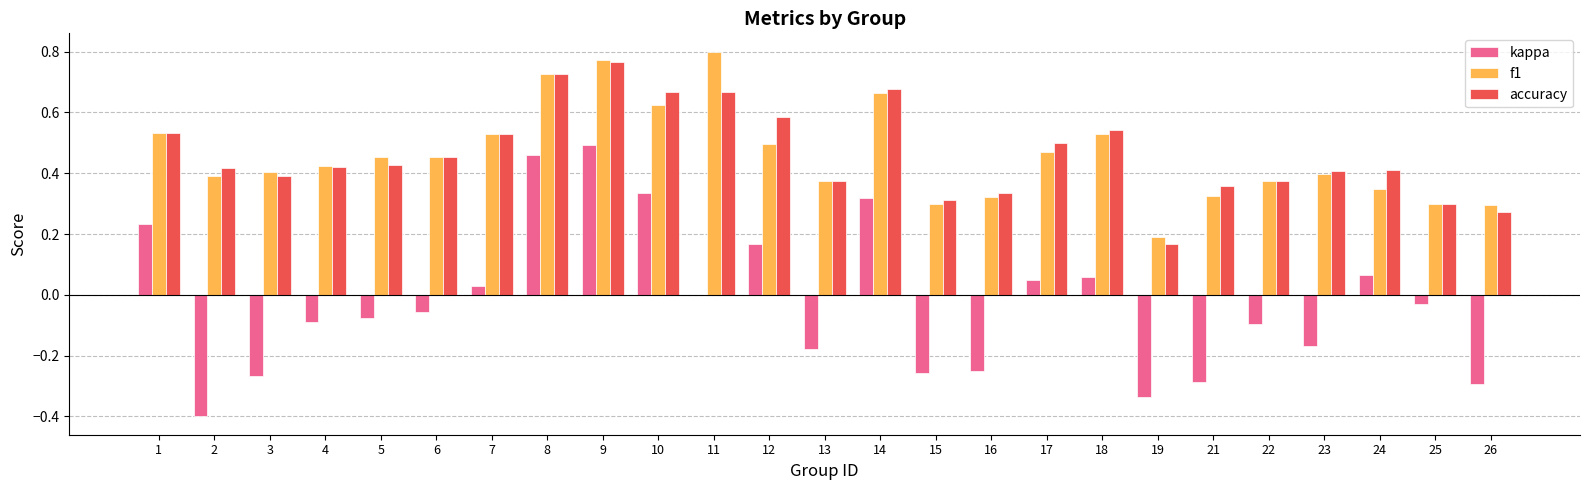

How many series are shown in this chart?

3